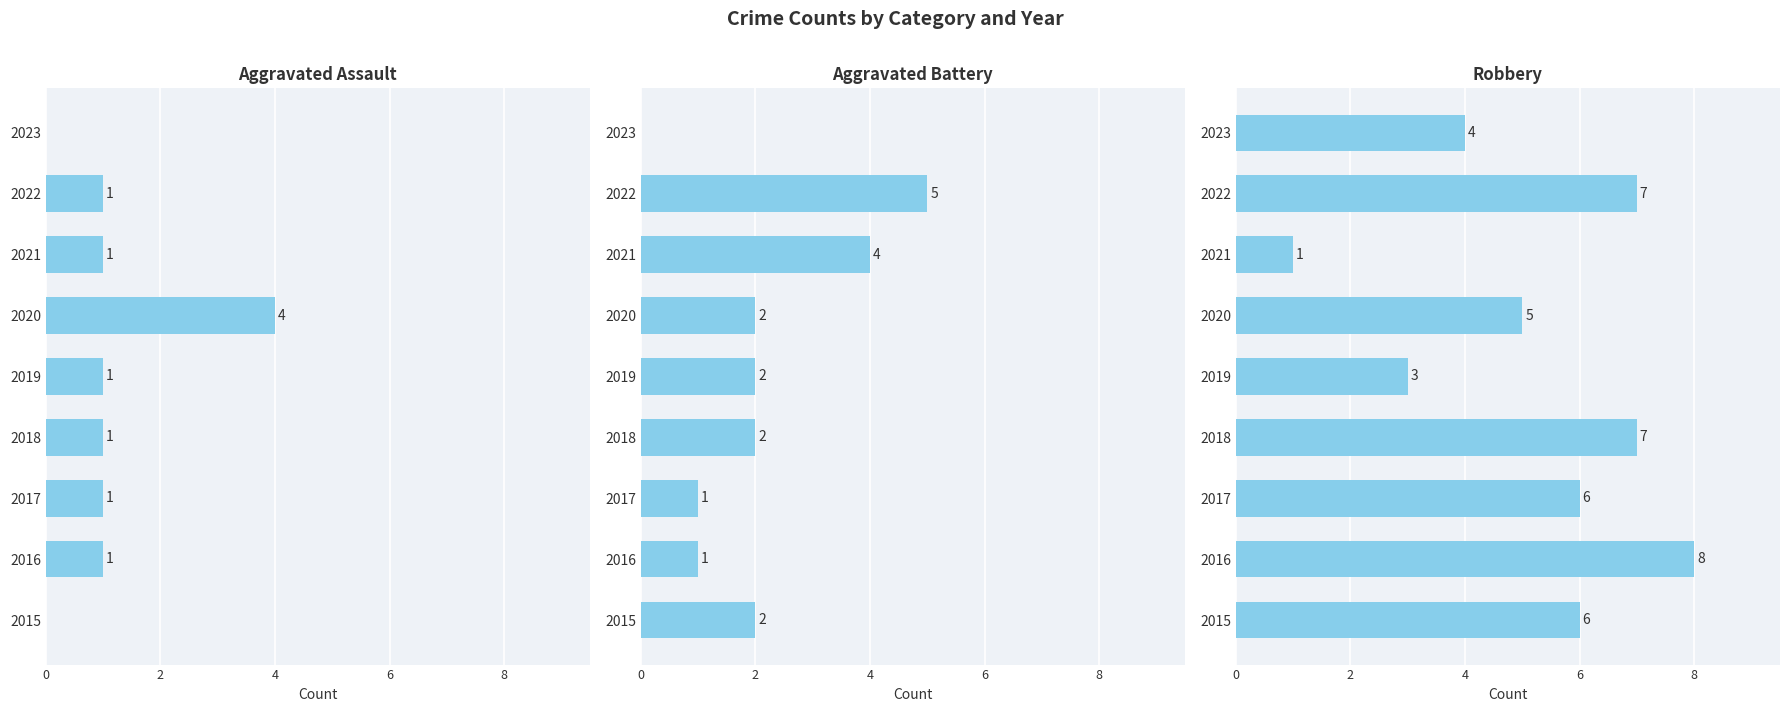

What is the average value of the Aggravated Battery series?

2